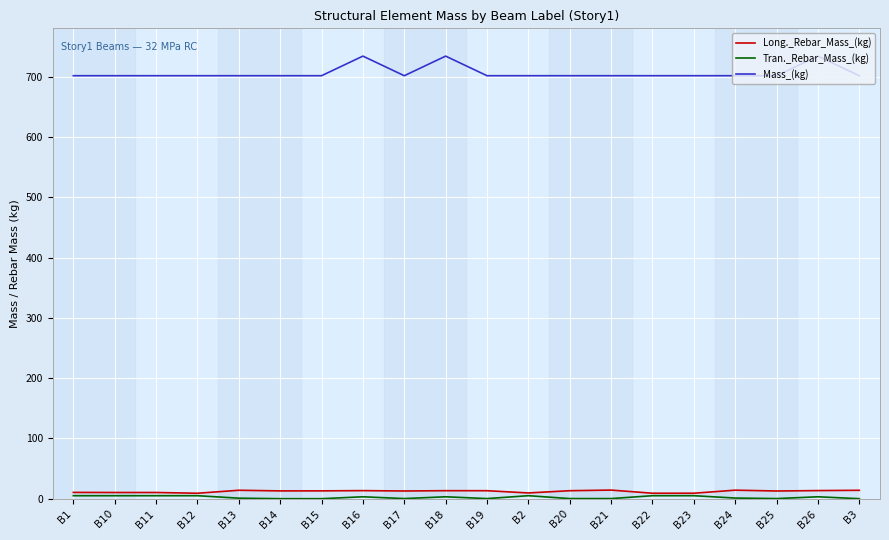

Which series changed the most between B10 and B16?

Mass_(kg)